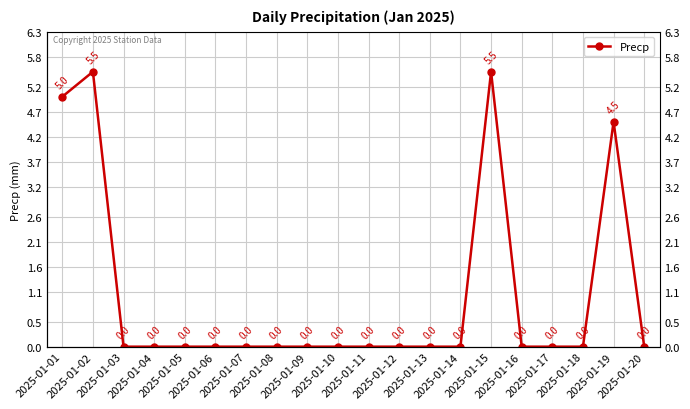

Is this an area chart (filled region under the line)?

No